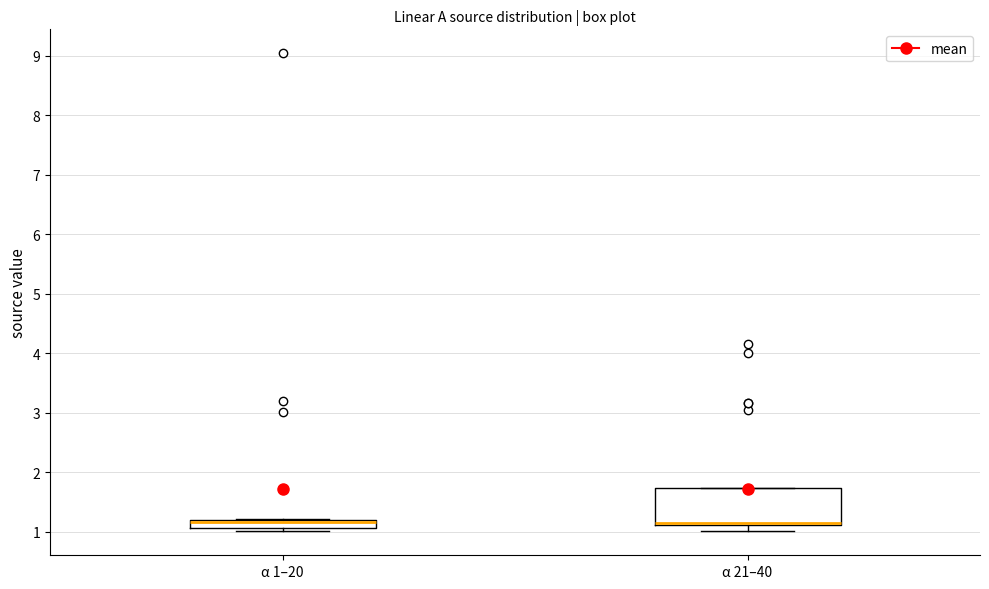

Comparing the boxes themselves (not the whiskers), which one is the tallest?

α 21–40